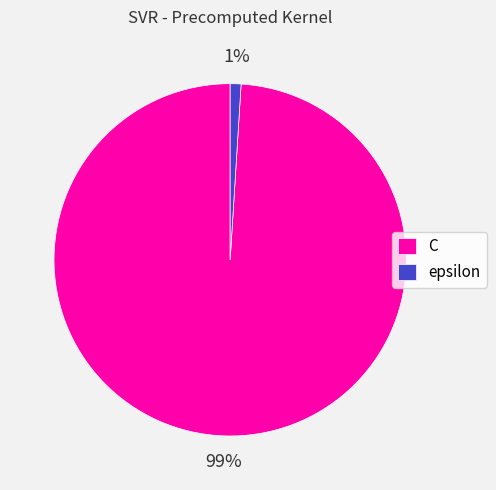

Count the number of slices in the pie.

2